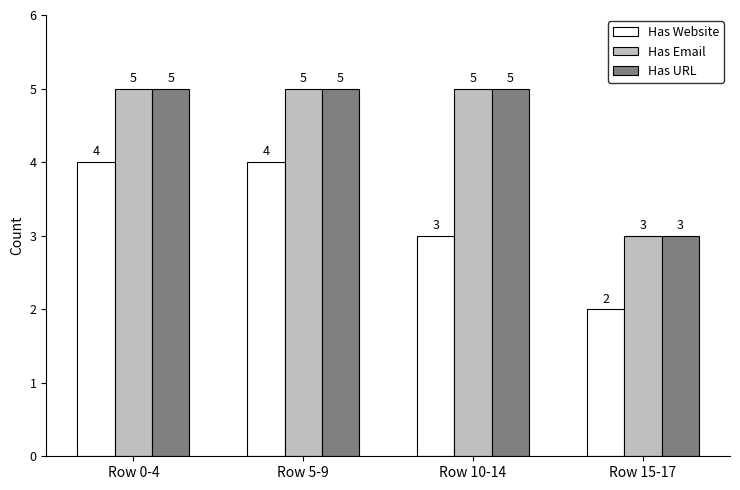

What is the label of the 3rd bar from the right?

Row 5-9